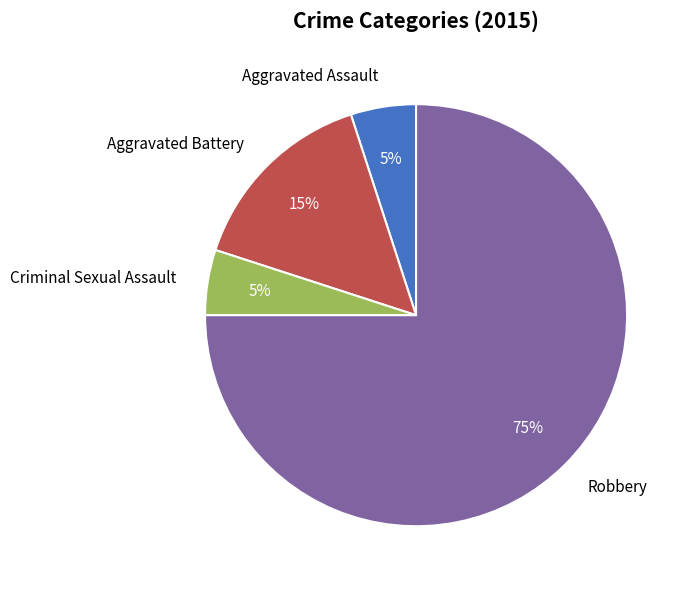

Is the sum of Robbery and Criminal Sexual Assault greater than half?

Yes